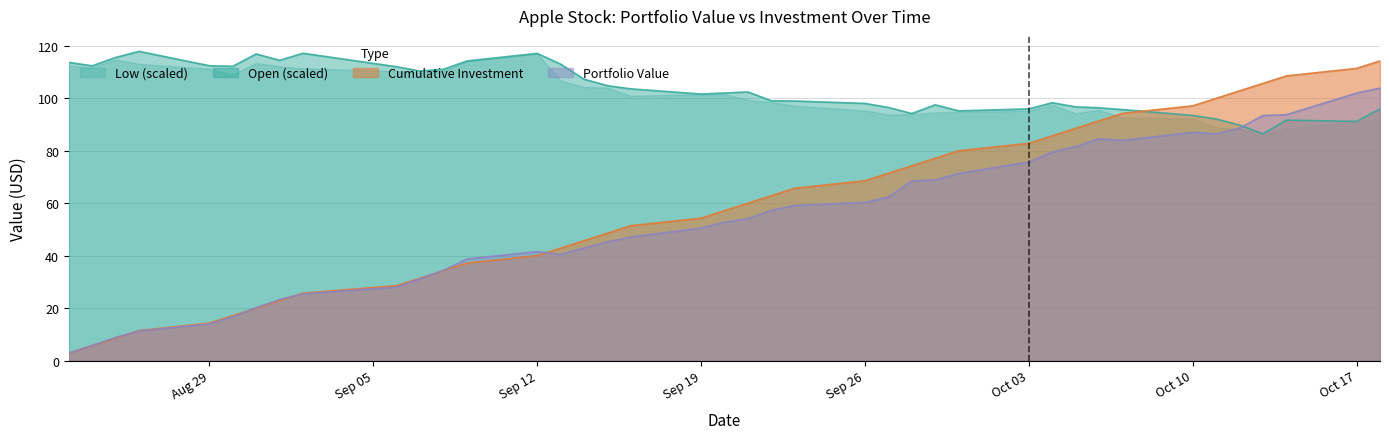

What is the highest value of the Open (scaled) series?

117.9